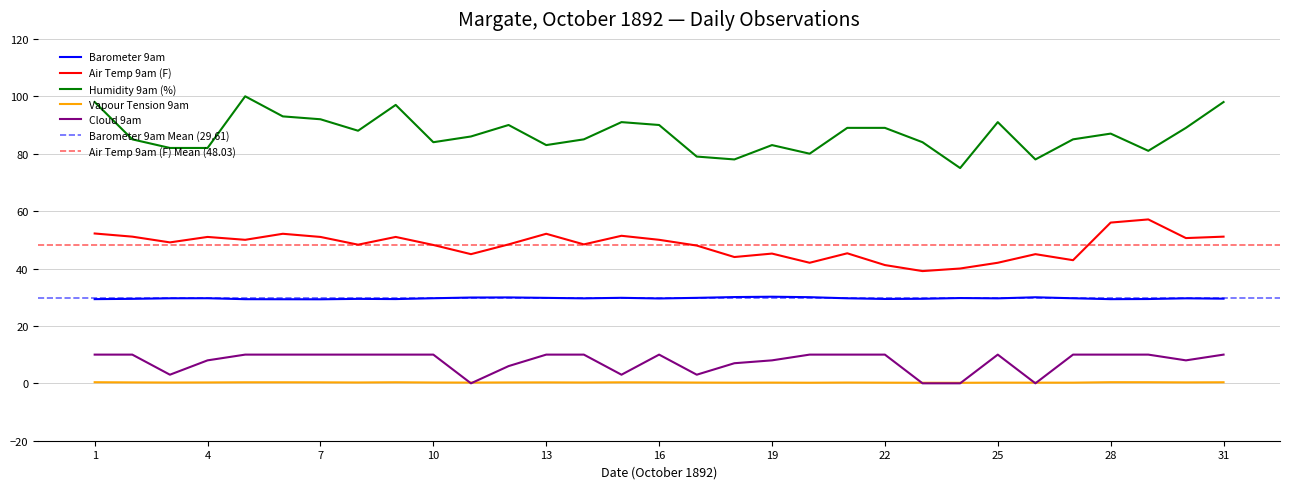

What is the value of the Humidity 9am (%) point at the 4th from the left?

82.0